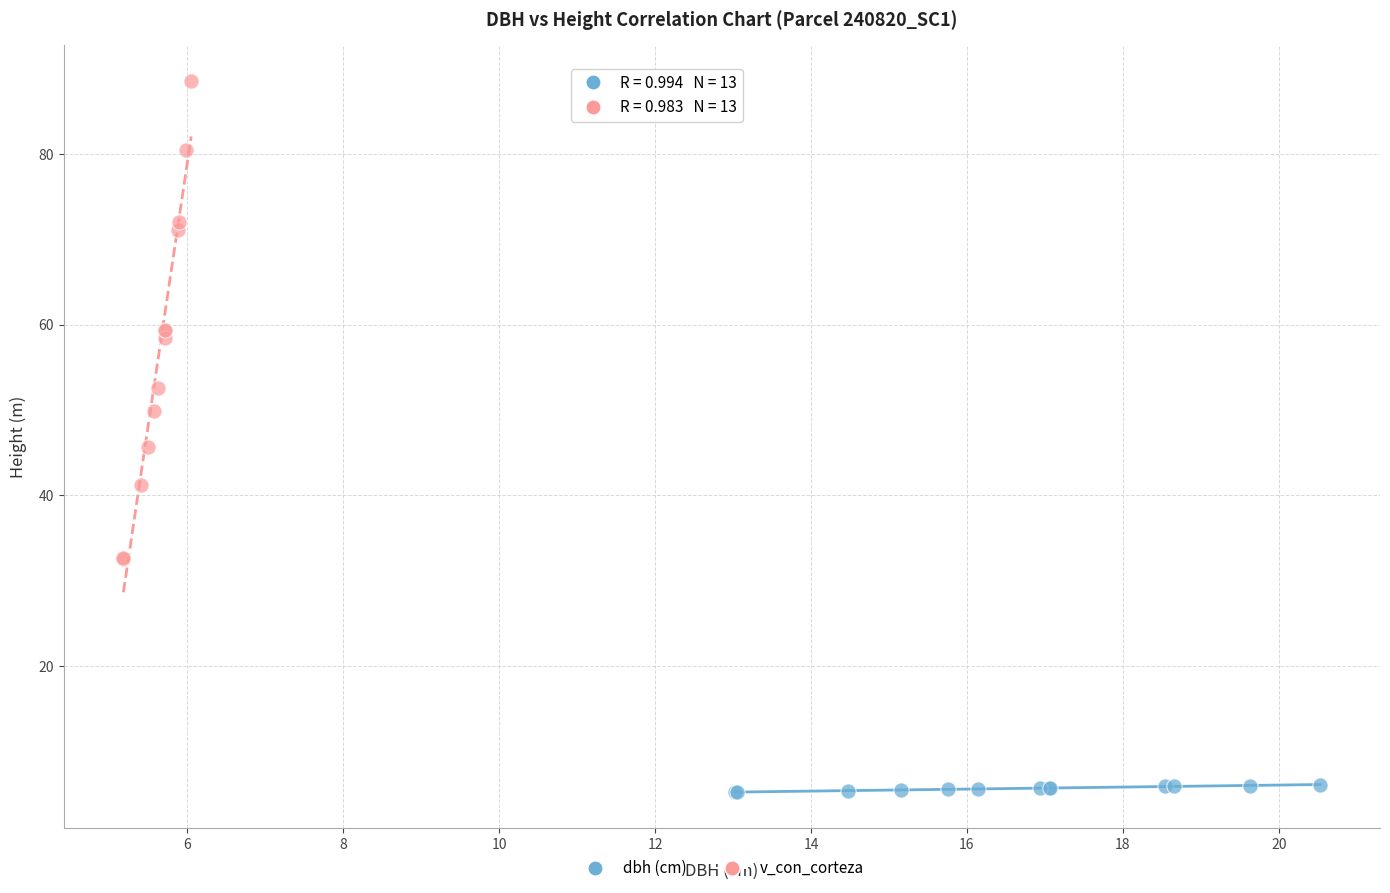

Which series contains the highest Y value?

v_con_corteza